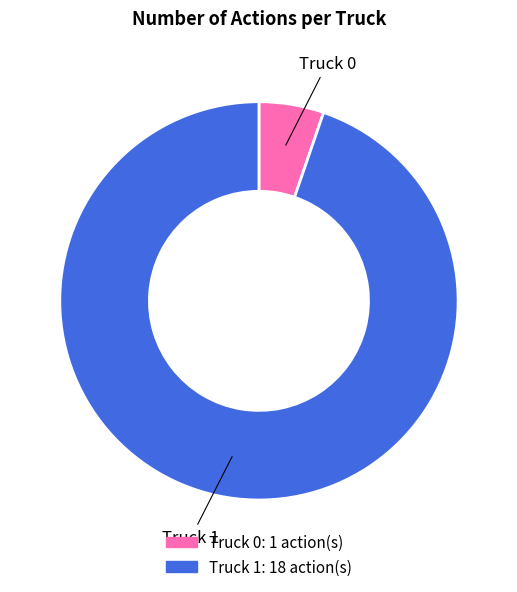

Is the sum of Truck 1 and Truck 0 greater than half?

Yes